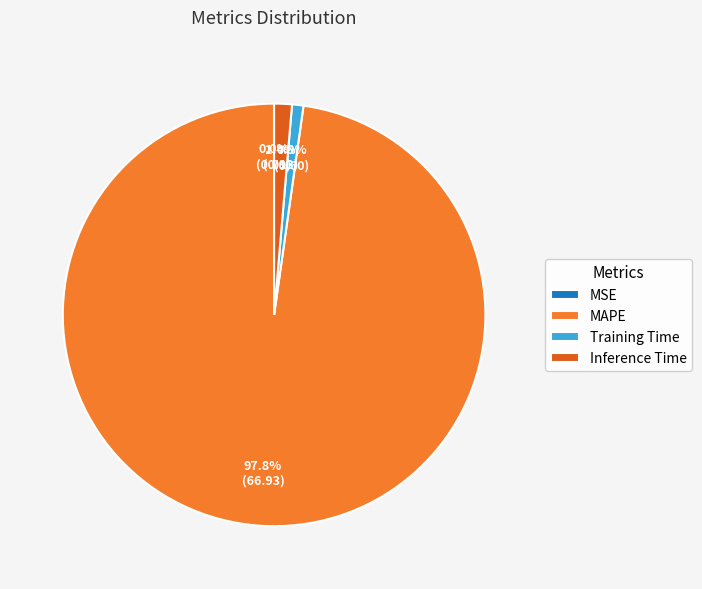

Which has a higher value, Inference Time or MAPE?

MAPE